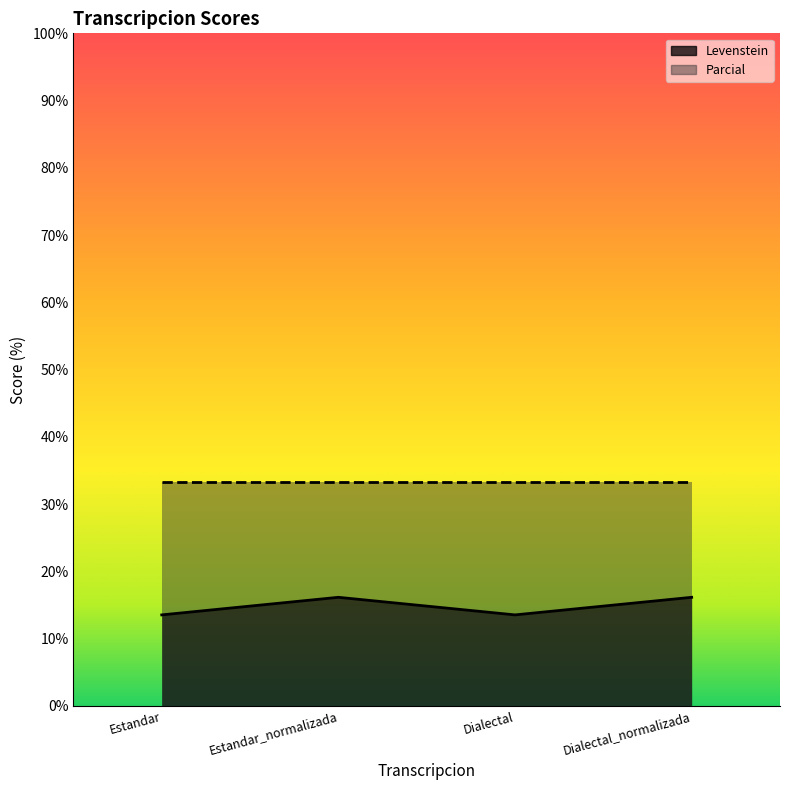

Reading right to left, extract all data points from this chart.

16.1	13.5	16.1	13.5